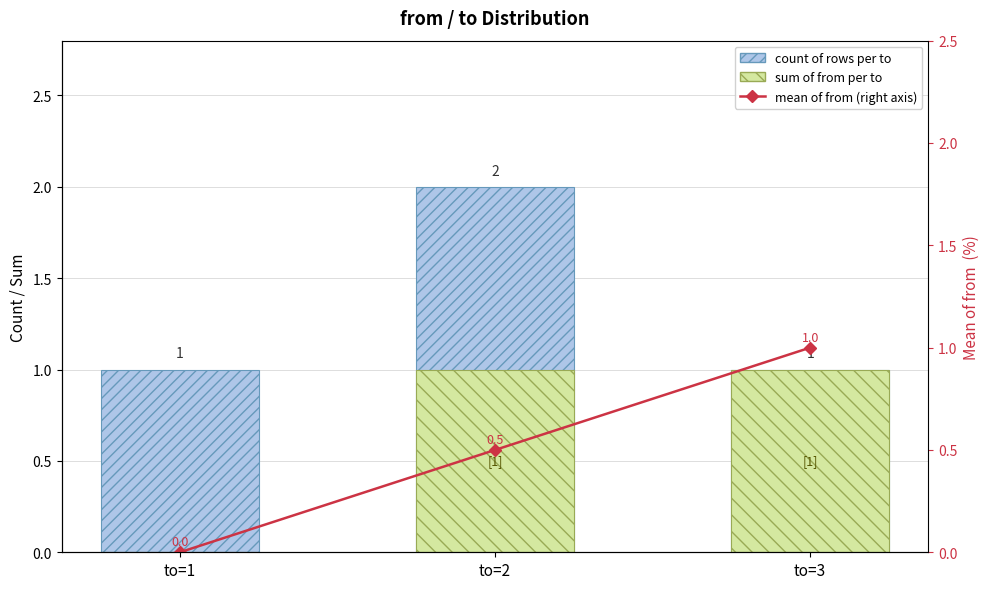

Which category has the lowest value in the sum of from per to series?

to=1